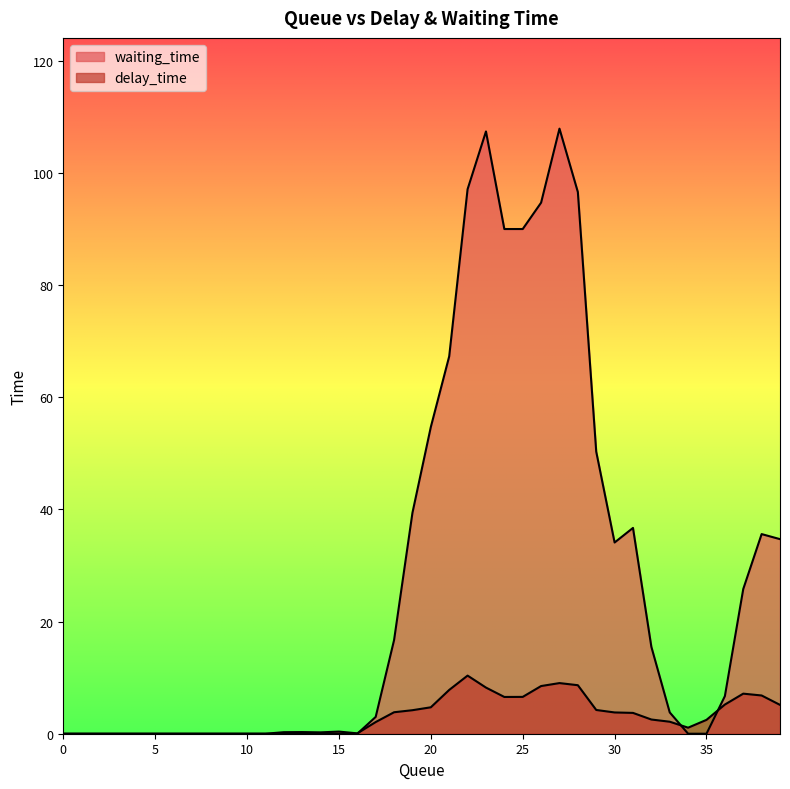

True or false: delay_time and waiting_time cross at least once.

True